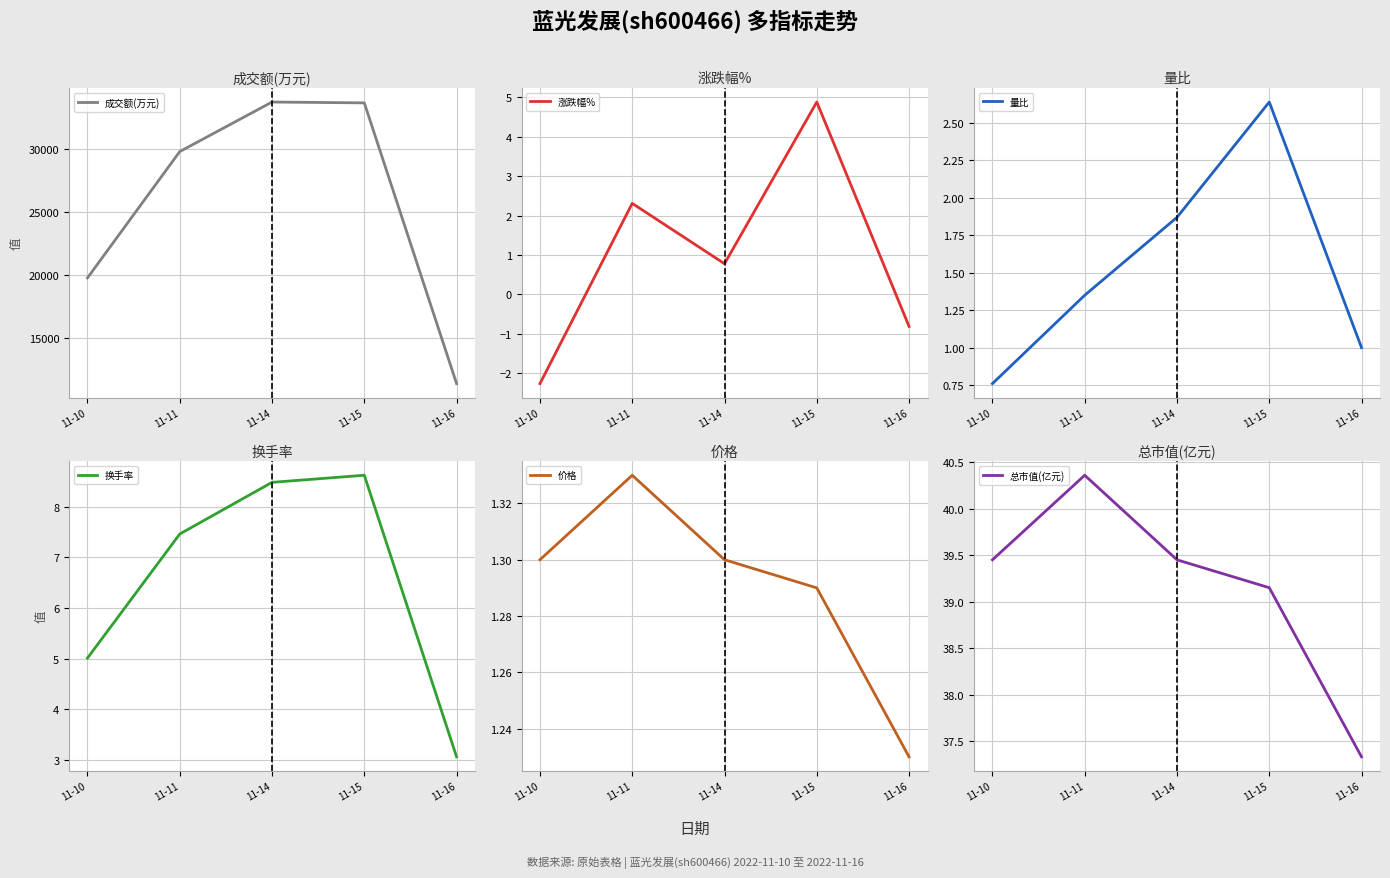

Which series has the widest spread of values?

成交额(万元)